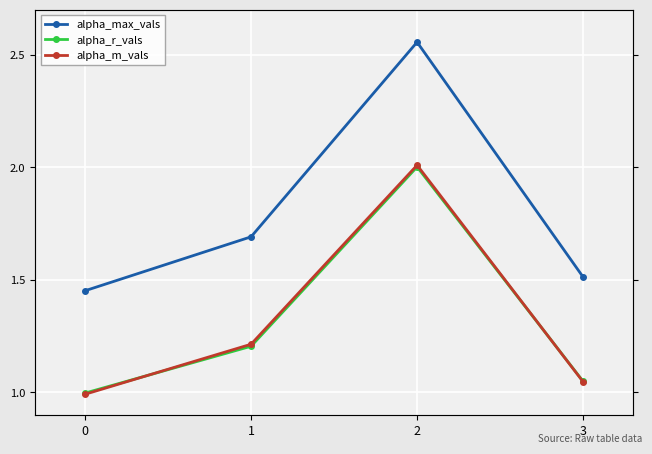

What is the difference between the alpha_max_vals values at 2 and 1?

0.9